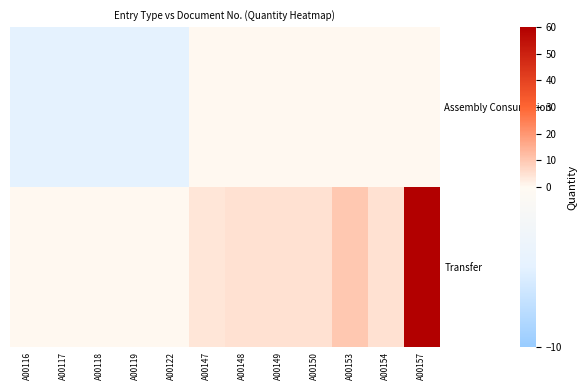

At A00150, list the series in order from smallest to largest.

Assembly Consumption, Transfer